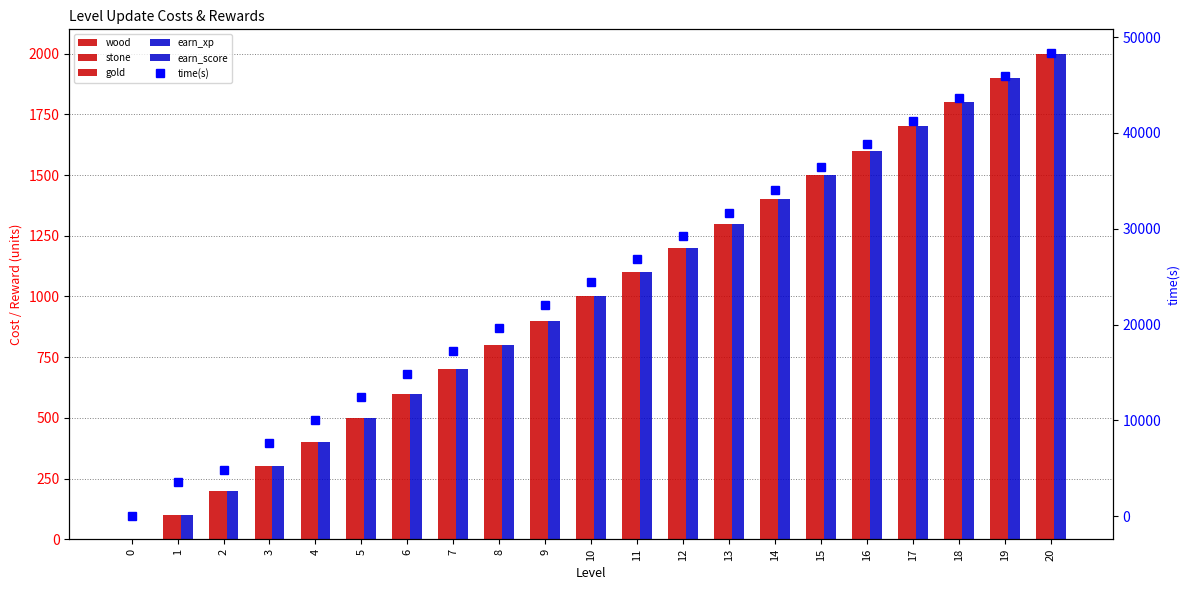

Read the stone value at 15.

1500